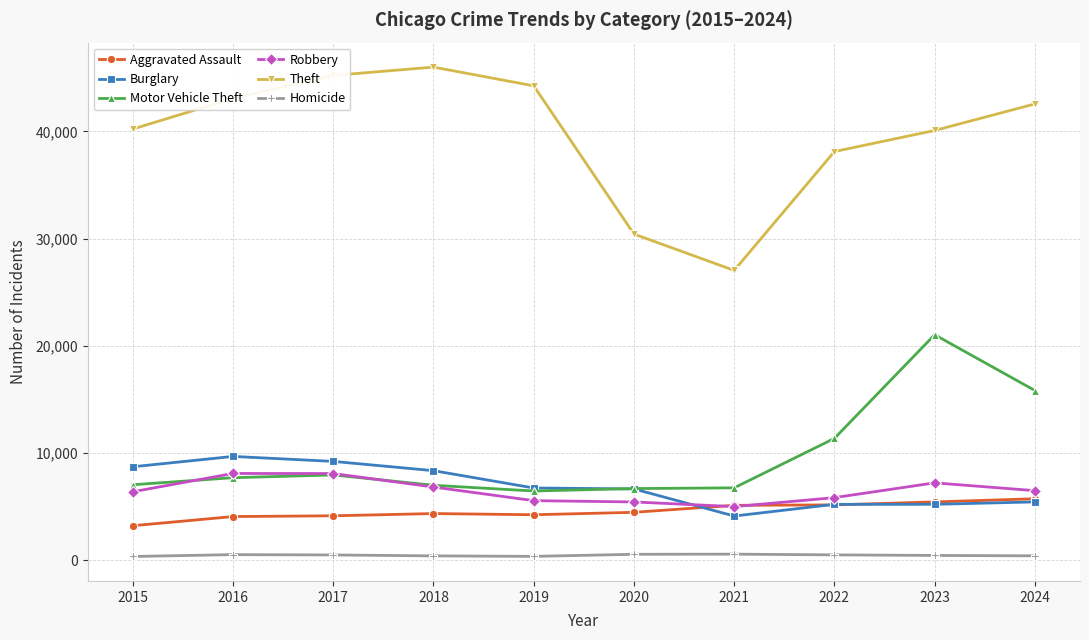

At how many categories does at least one series exceed 22895?

10